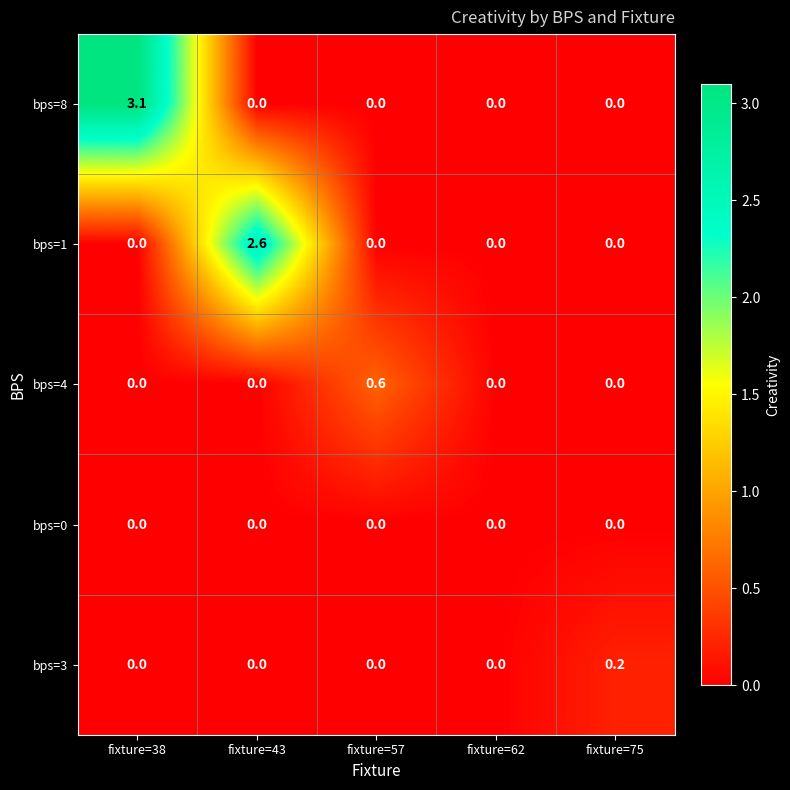

Rank the series by their maximum value, from lowest to highest.

bps=0, bps=3, bps=4, bps=1, bps=8